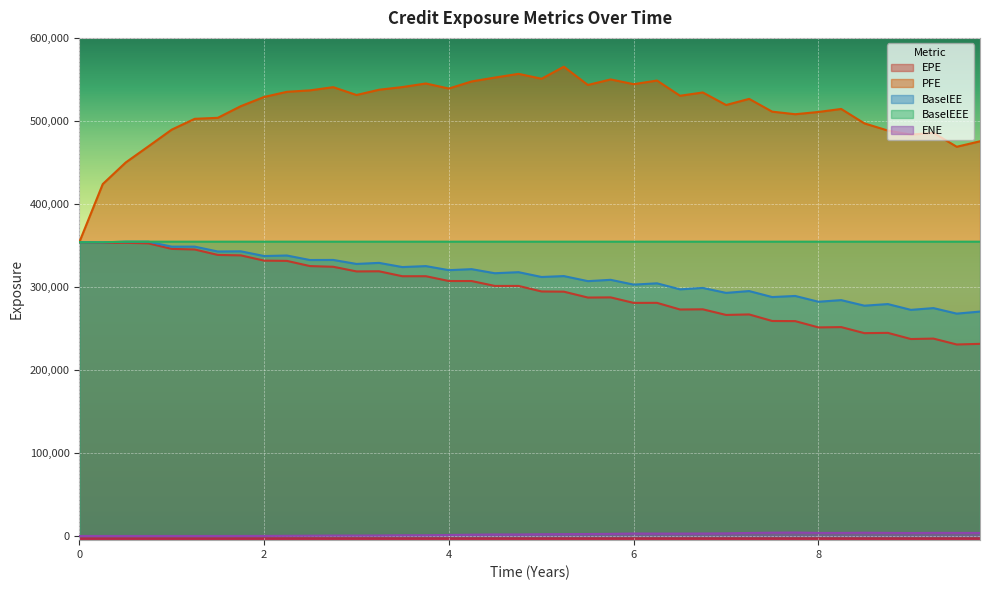

What is the highest value of the EPE series?

353826.0